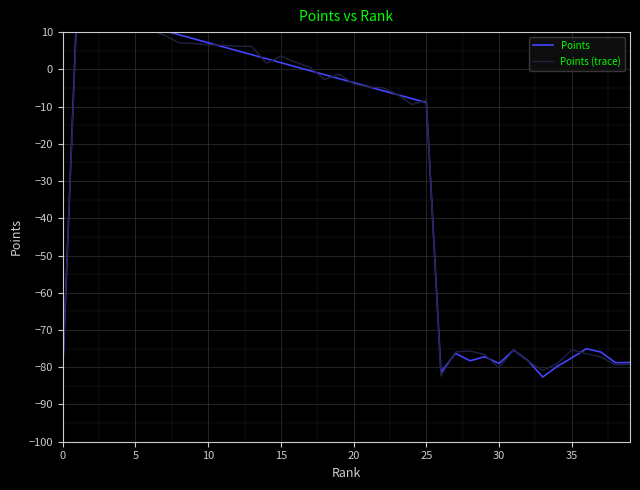

How many times do Points and Points (trace) cross each other?

15